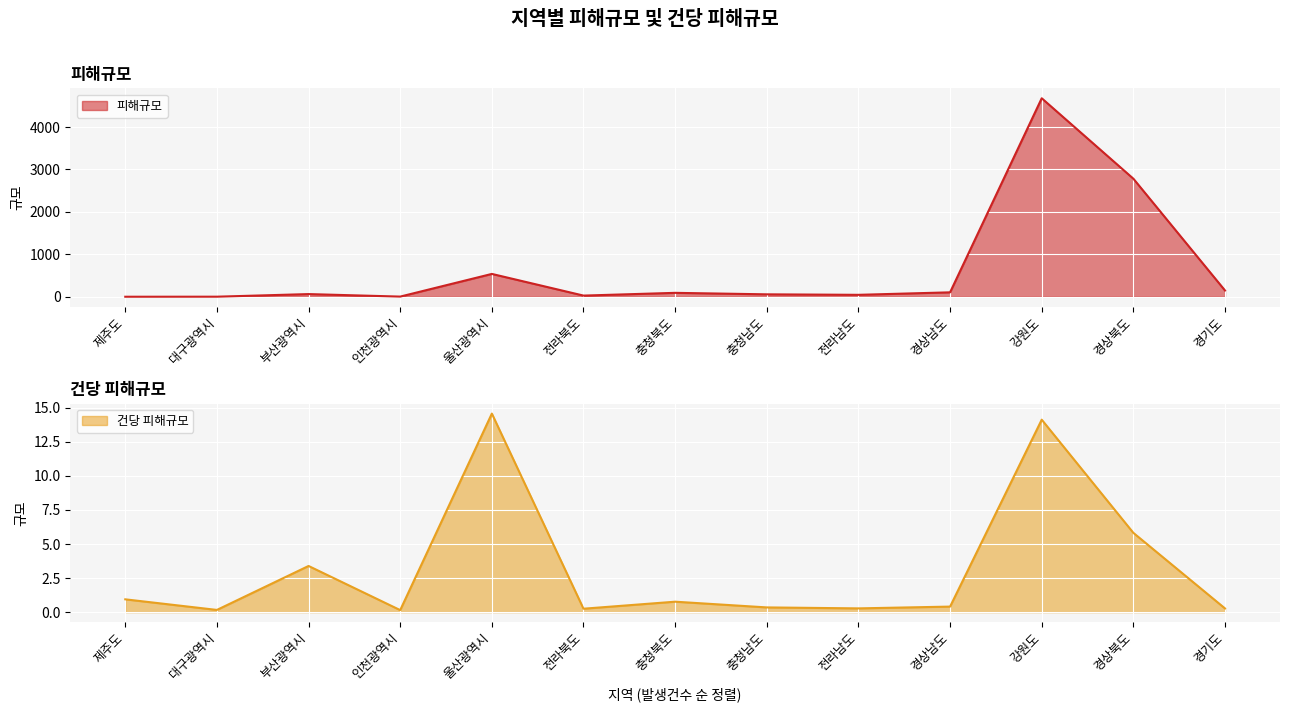

What is the difference between the 피해규모 values at 부산광역시 and 대구광역시?

61.5